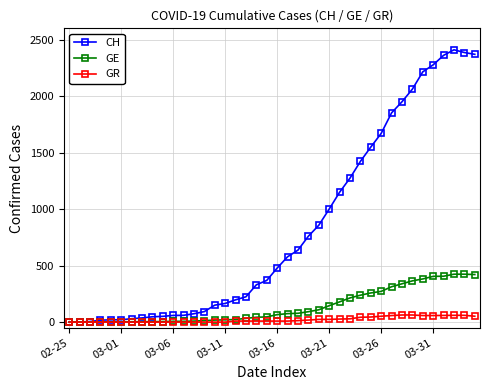

List the series in order of their peak value, lowest first.

GR, GE, CH